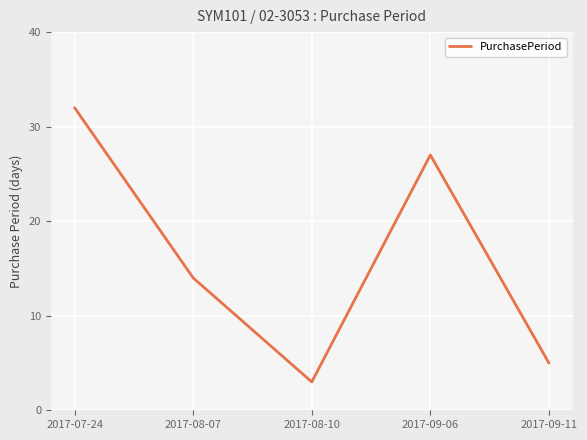

List the labels in order of value, smallest first.

2017-08-10, 2017-09-11, 2017-08-07, 2017-09-06, 2017-07-24